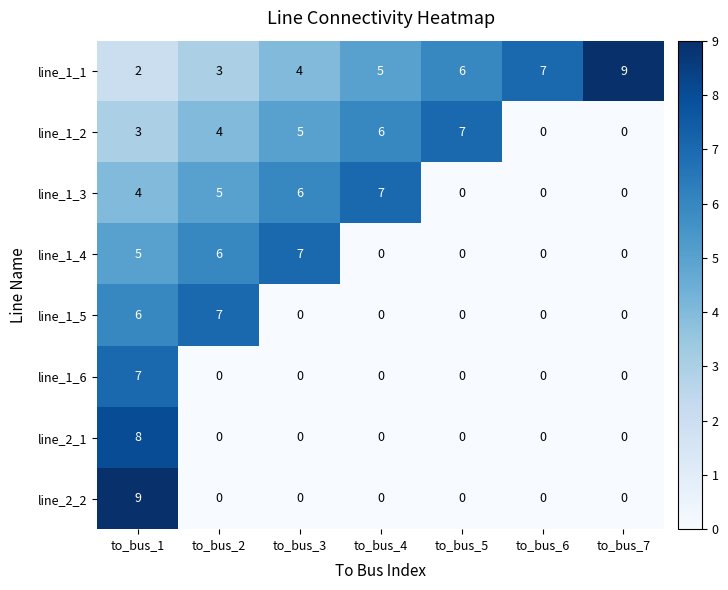

What is the total value across all series at to_bus_2?

25